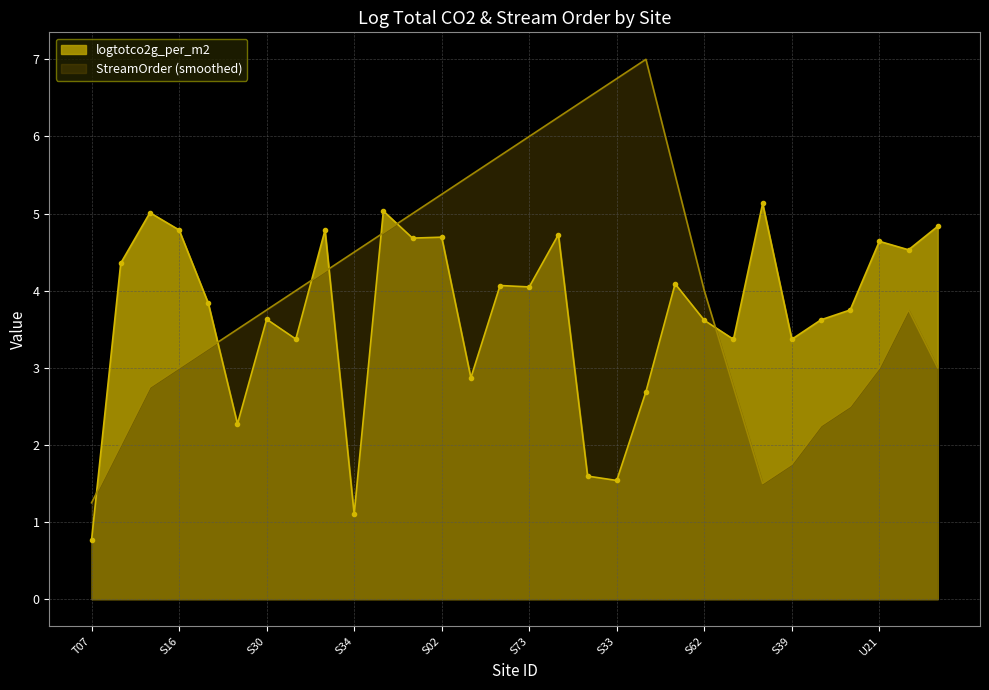

What is the minimum value shown in the chart?

0.8